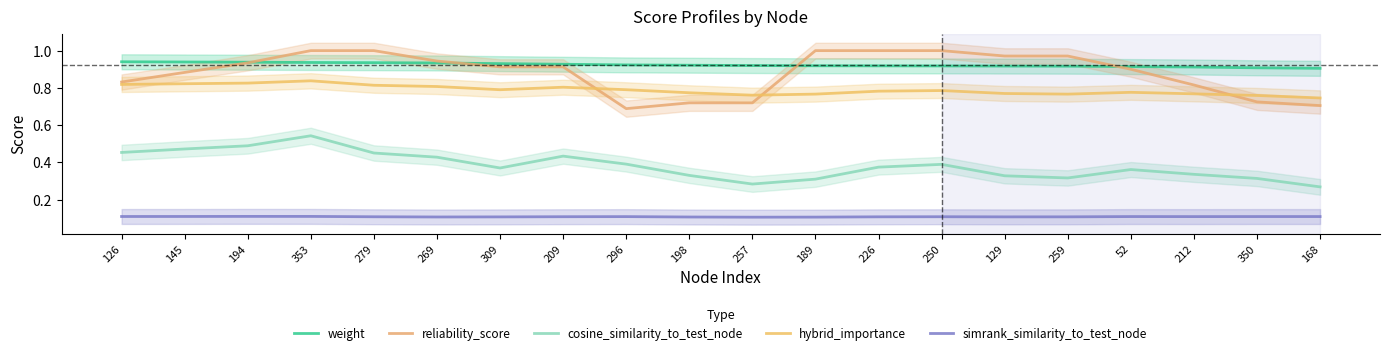

Count the number of data series in this chart.

5